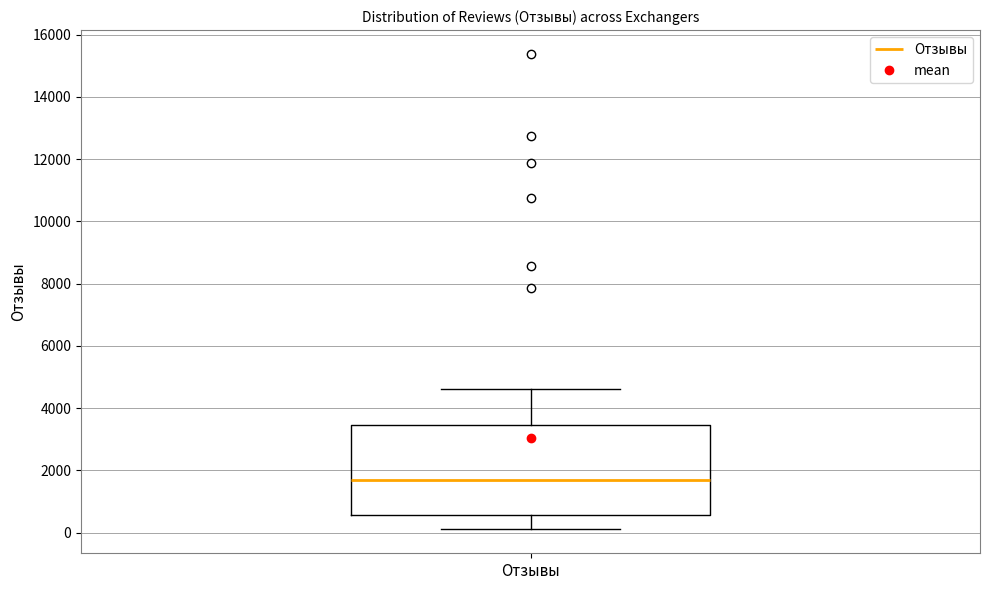

Read this box plot against the y-axis: the position of the median line, the range covered by the box, and the ends of both whiskers. The values are not printed on the chart, so give them approximately, as read against the axis.

median 1600, box 600 to 3400, whiskers 200 to 4600